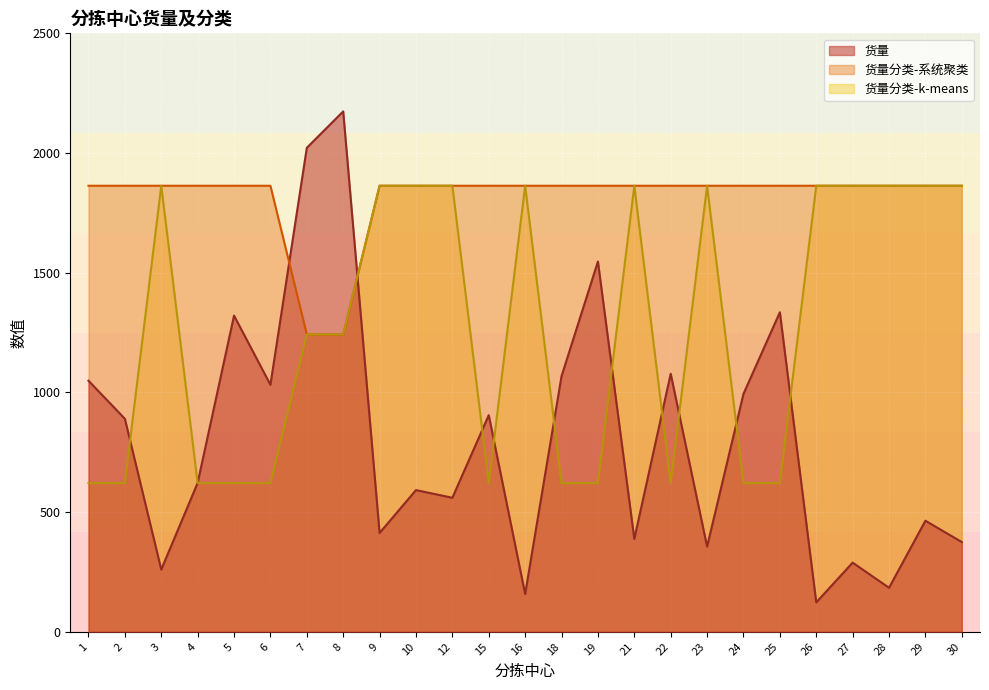

Between 2 and 8, which series saw the biggest shift?

货量